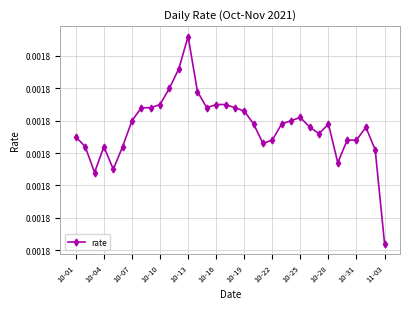

Which label corresponds to the smallest value in the chart?

11-03